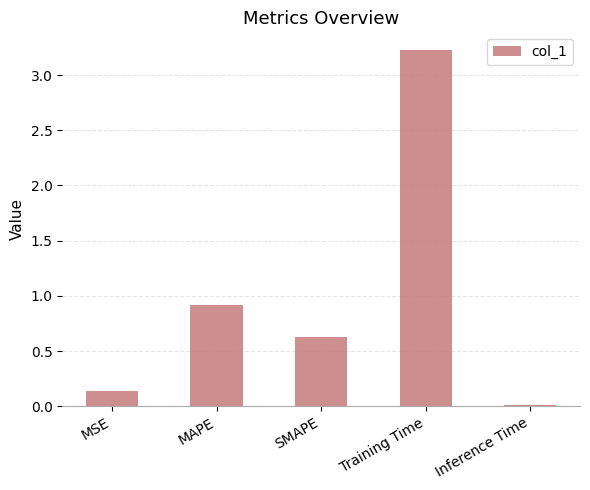

What is the sum of the values at Inference Time and MAPE?

0.9